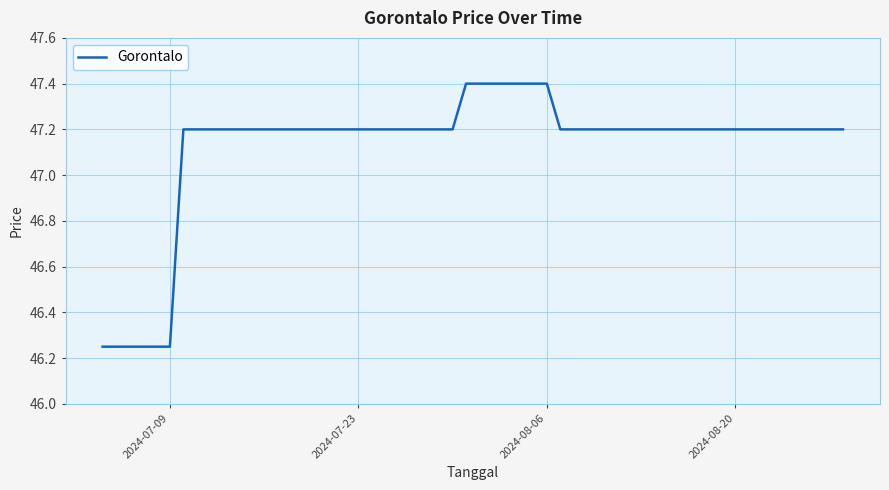

The chart shows a value of 47.2 at 2024-07-23. True or false?

True